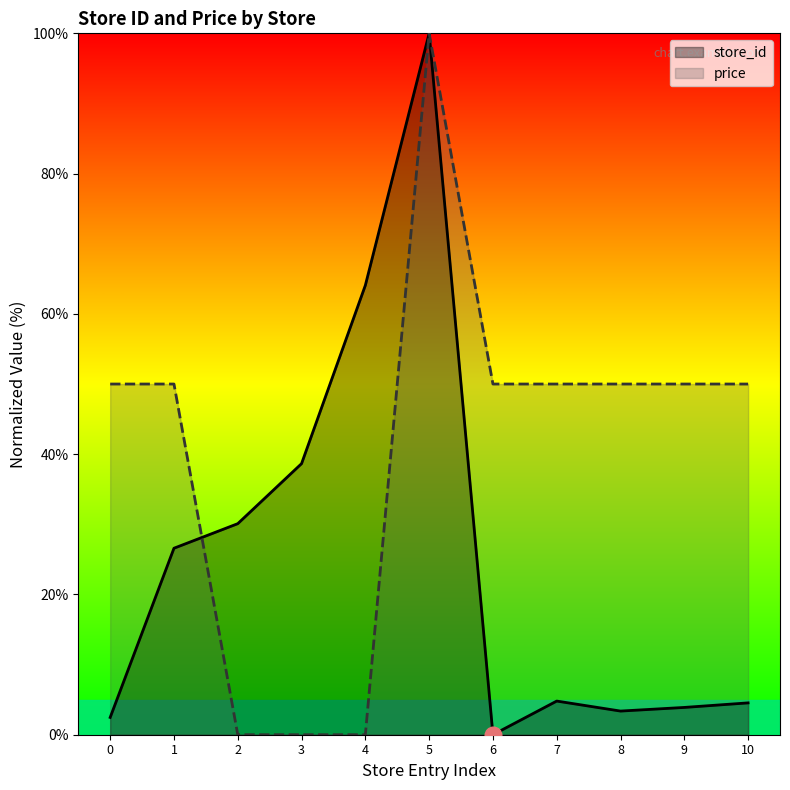

Where does the store_id series first go above 4?

1